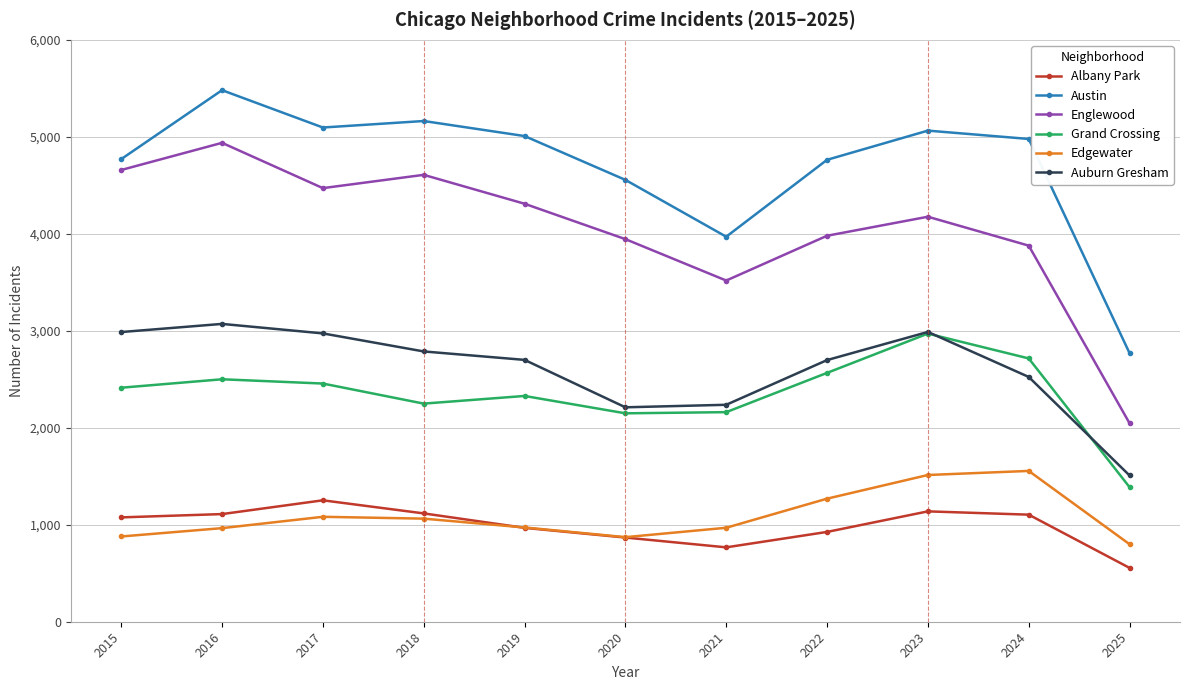

How many lines are shown in the chart?

6